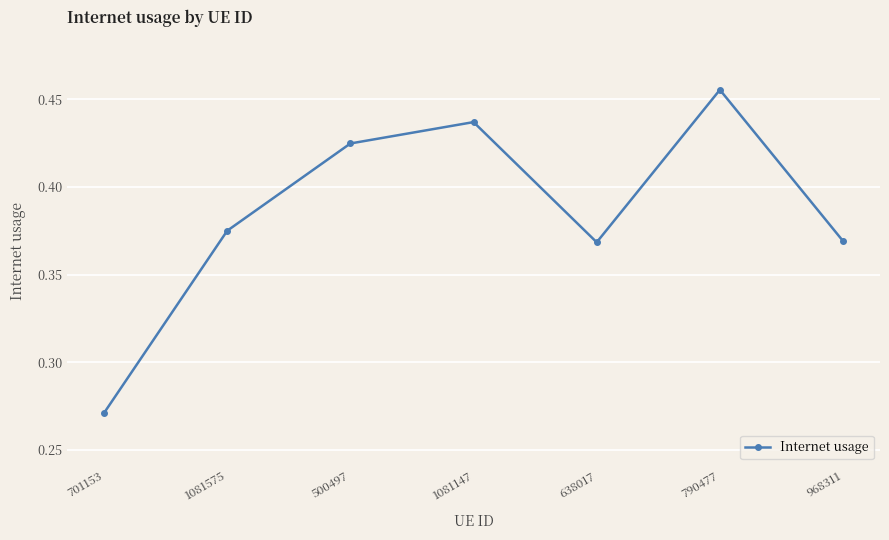

The chart shows a value of 0.2 at 968311. True or false?

False